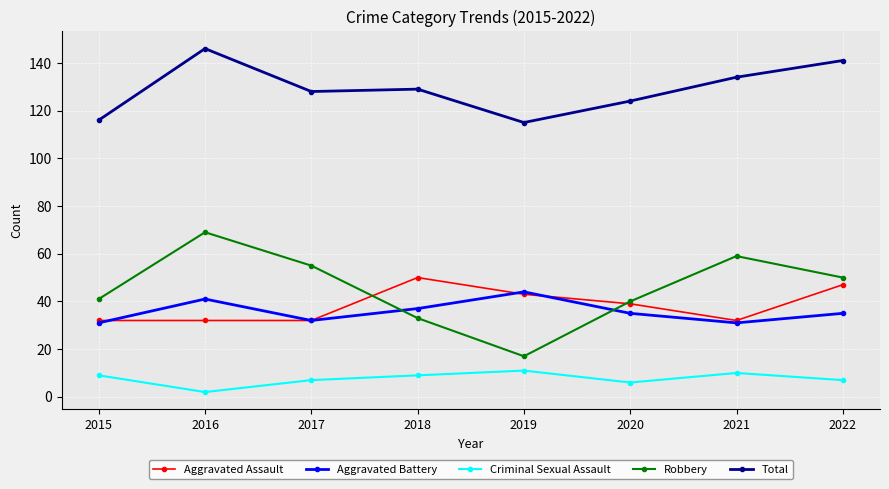

True or false: Total and Criminal Sexual Assault cross at least once.

False